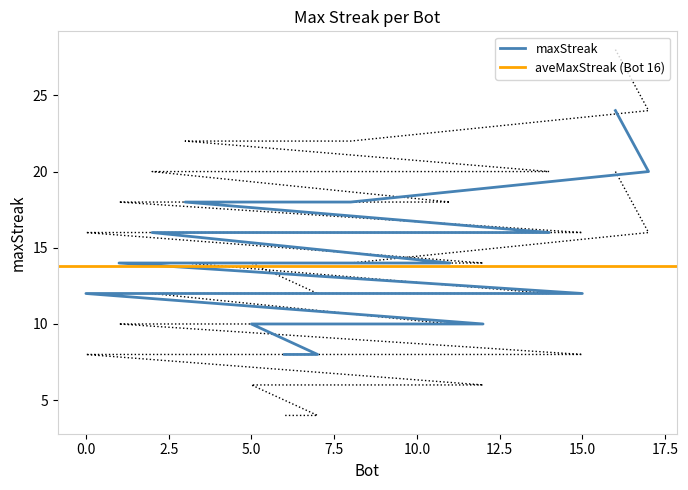

Rank the categories by value from highest to lowest.

16, 17, 8, 3, 14, 2, 11, 1, 15, 13, 10, 9, 4, 0, 12, 5, 7, 6